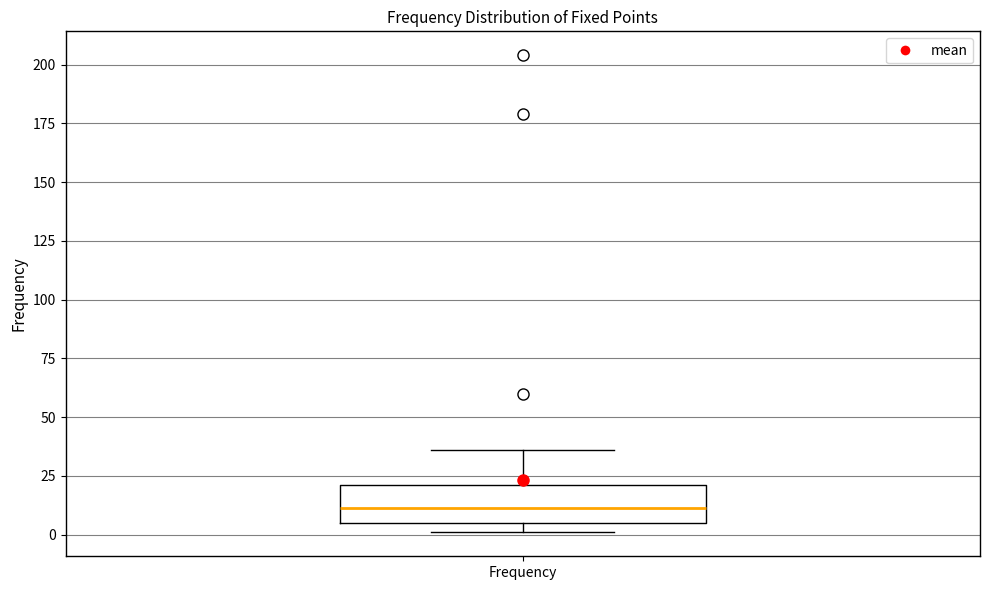

Read this box plot against the y-axis: the position of the median line, the range covered by the box, and the ends of both whiskers. The values are not printed on the chart, so give them approximately, as read against the axis.

median 10, box 5 to 20, whiskers 0 to 35